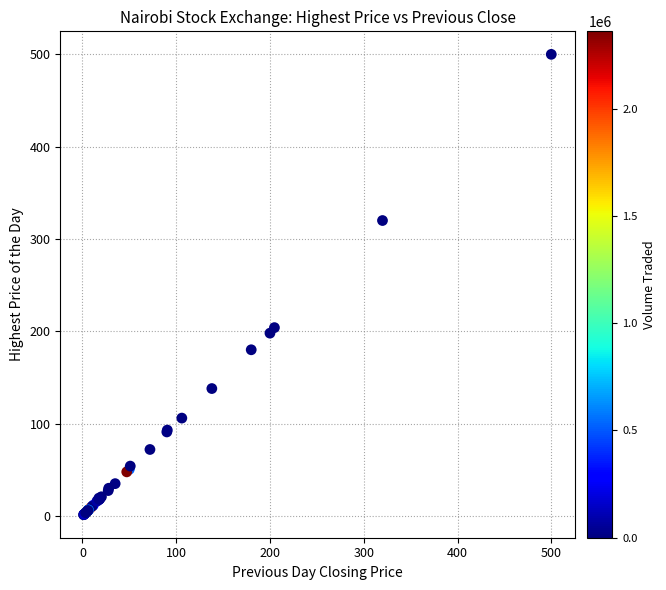

What Y value in the scatter plot is closest to 250?

204.0